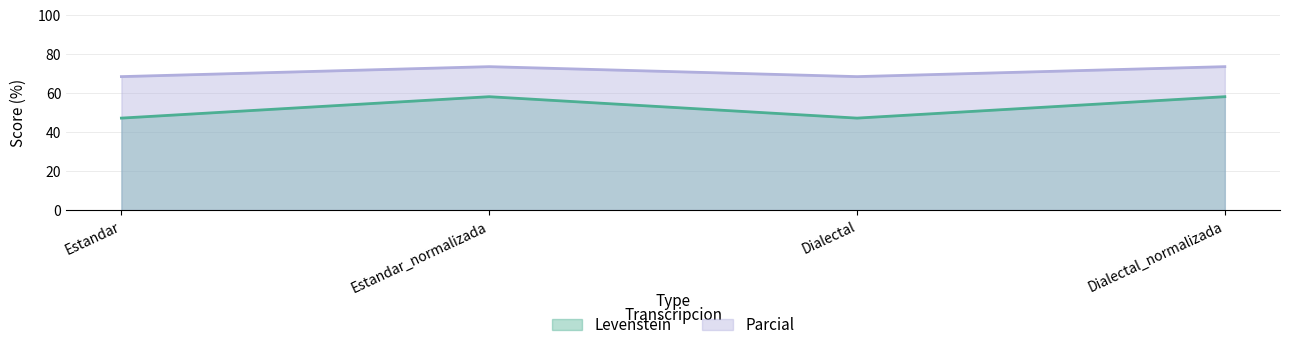

True or false: Levenstein and Parcial intersect in this chart.

False